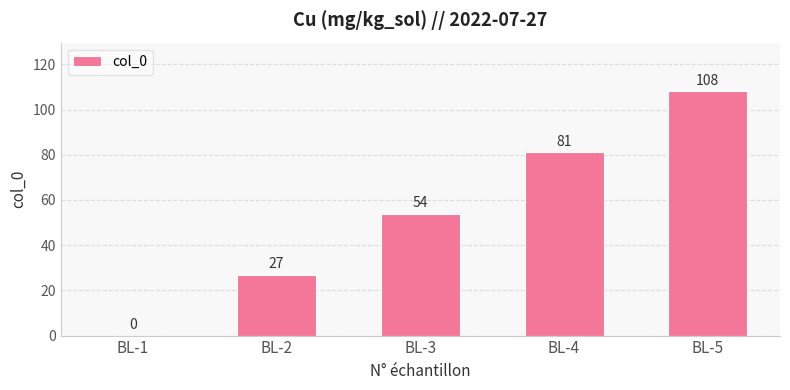

How many values are above zero?

4